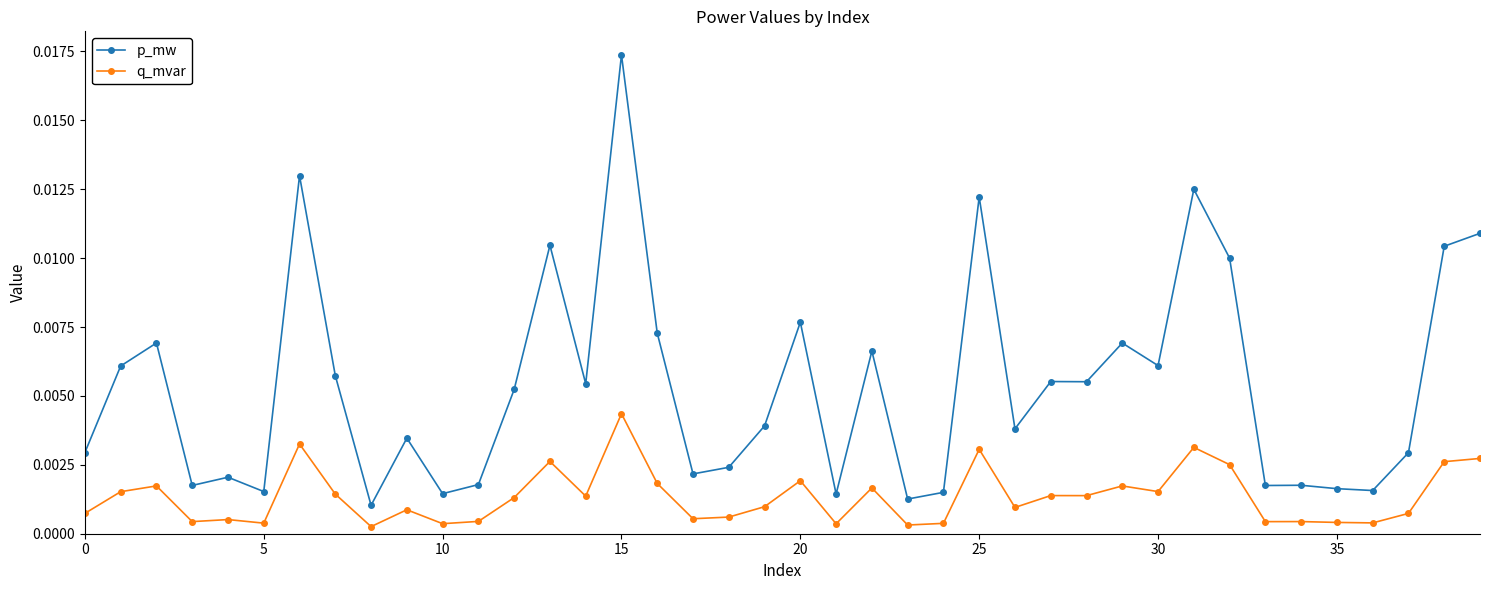

At how many categories does at least one series exceed 0?

40